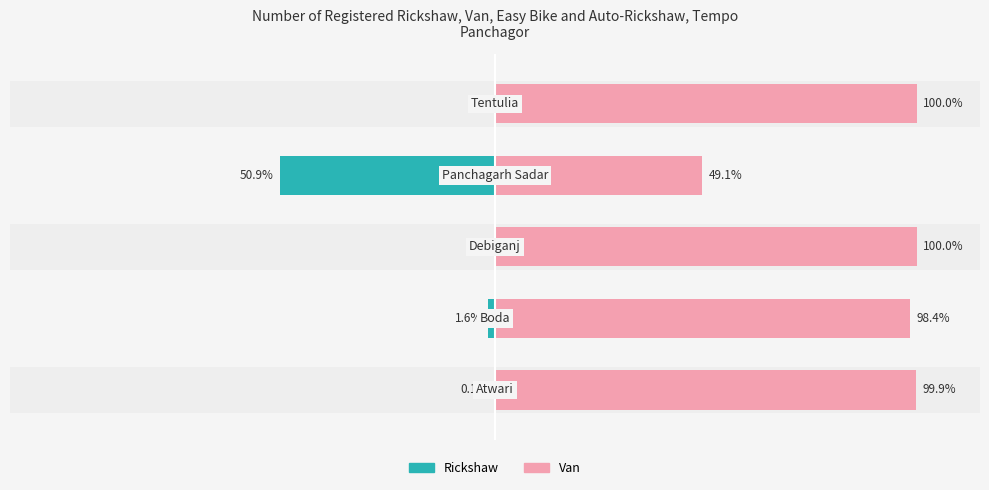

Is it true that Van equals 21.2 at 0?

False